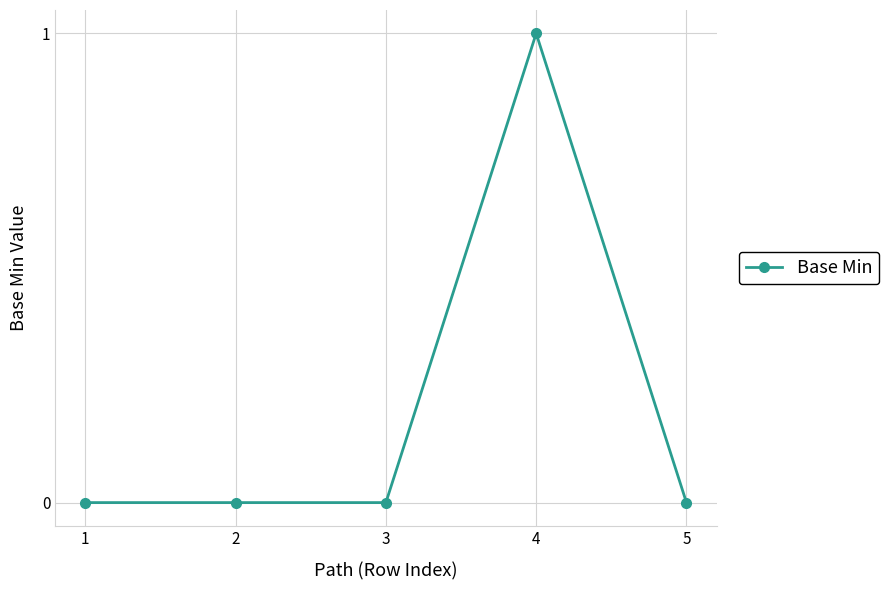

Is this an area chart (filled region under the line)?

No